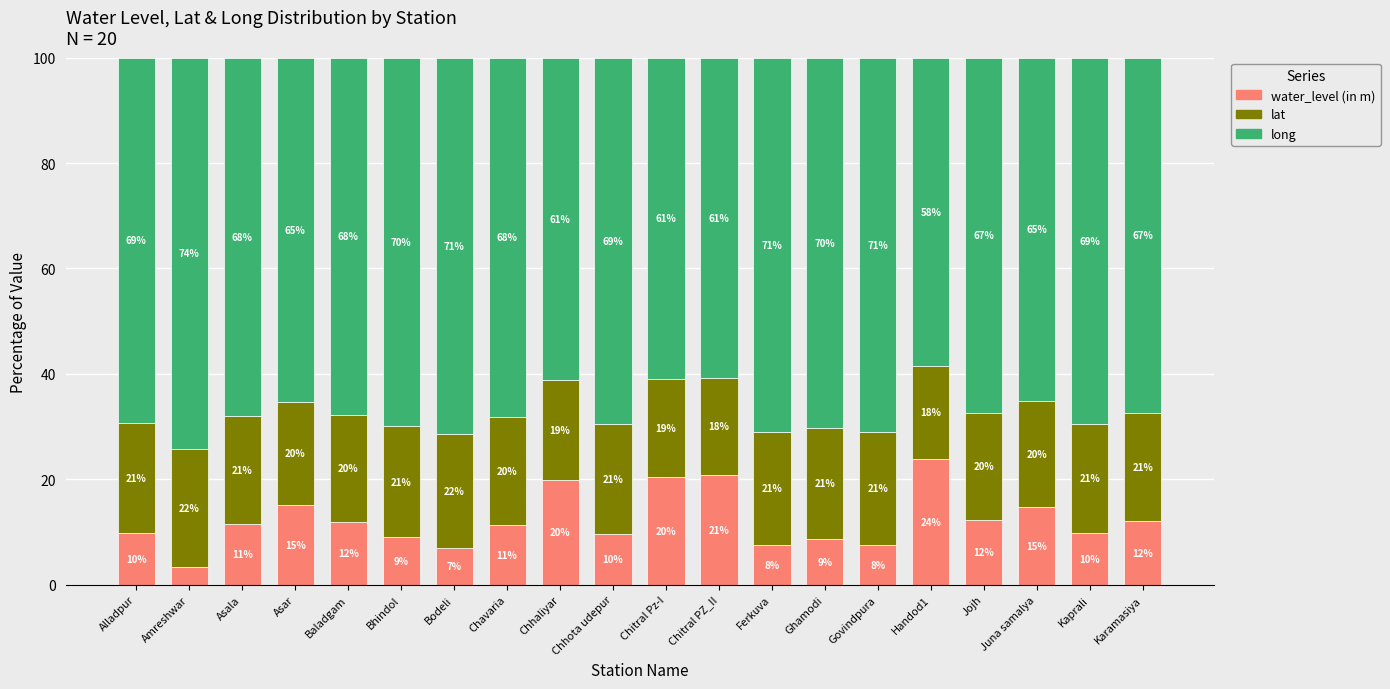

The value of water_level (in m) at Karamasiya is 12.1. True or false?

True